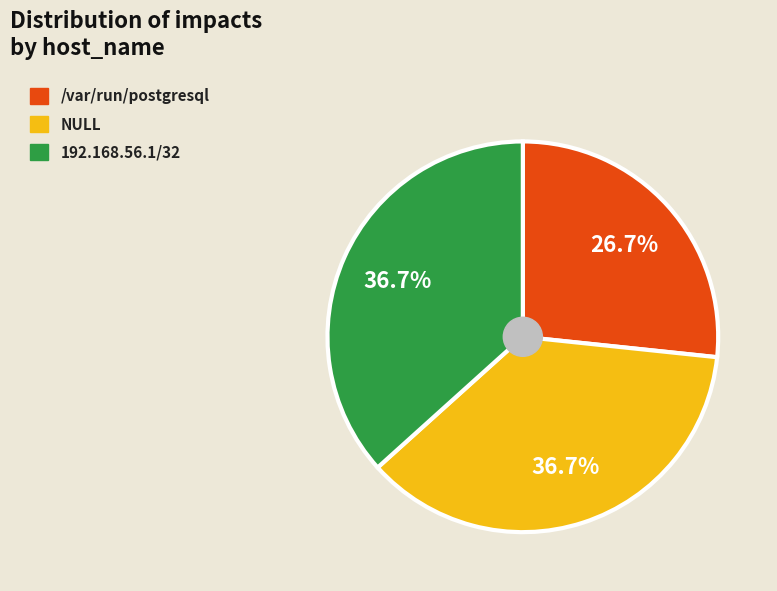

What portion of the pie excludes /var/run/postgresql?

73.3%